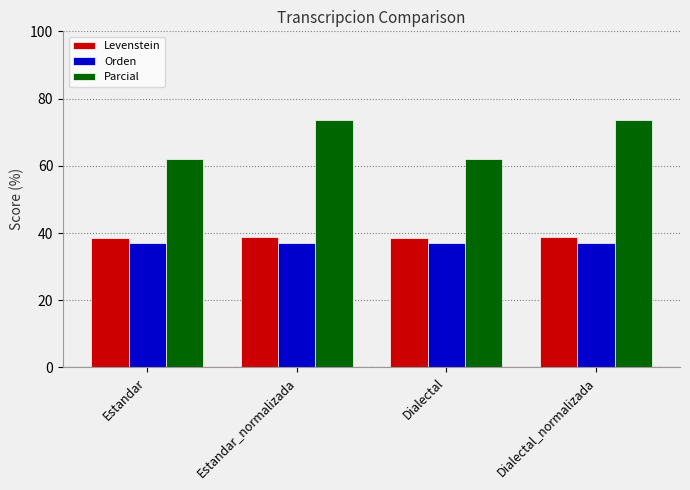

What is the maximum value for Levenstein?

38.9